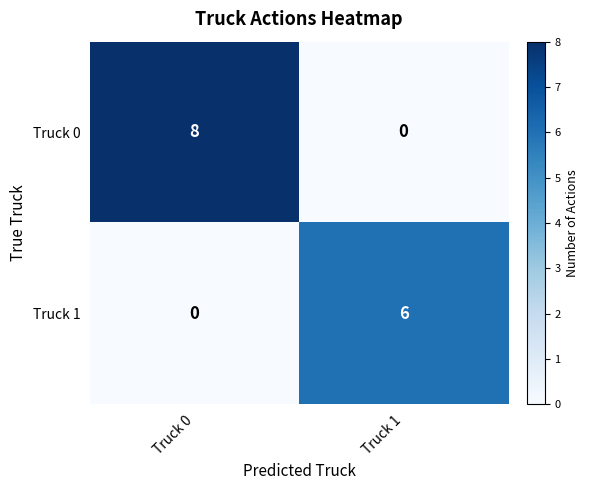

Rank the series by their maximum value, from highest to lowest.

Truck 0, Truck 1